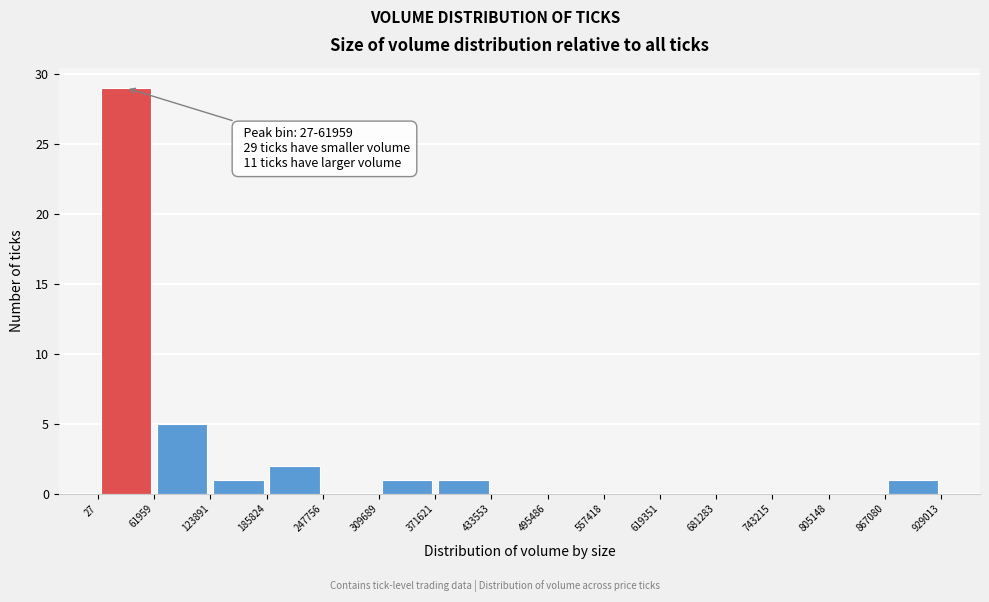

Over which range of the x-axis is the bar tallest?

27 to 61959